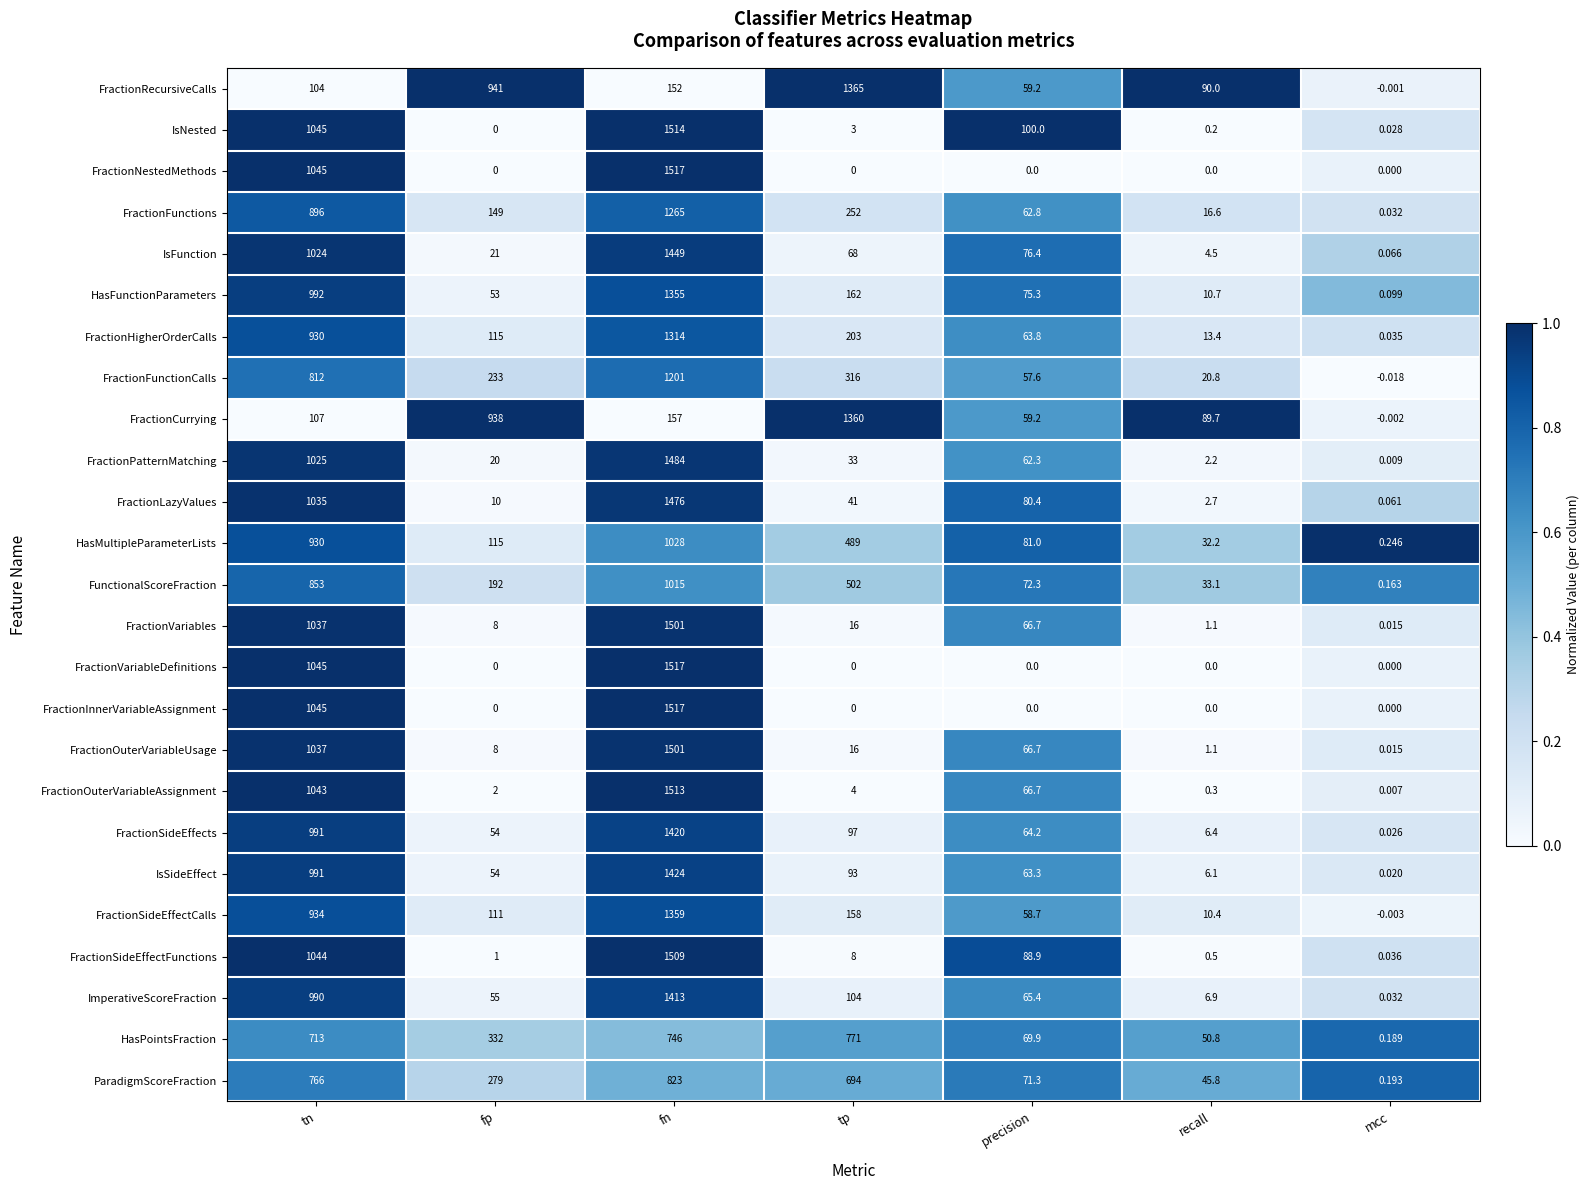

At which label does IsSideEffect first exceed 63?

tn